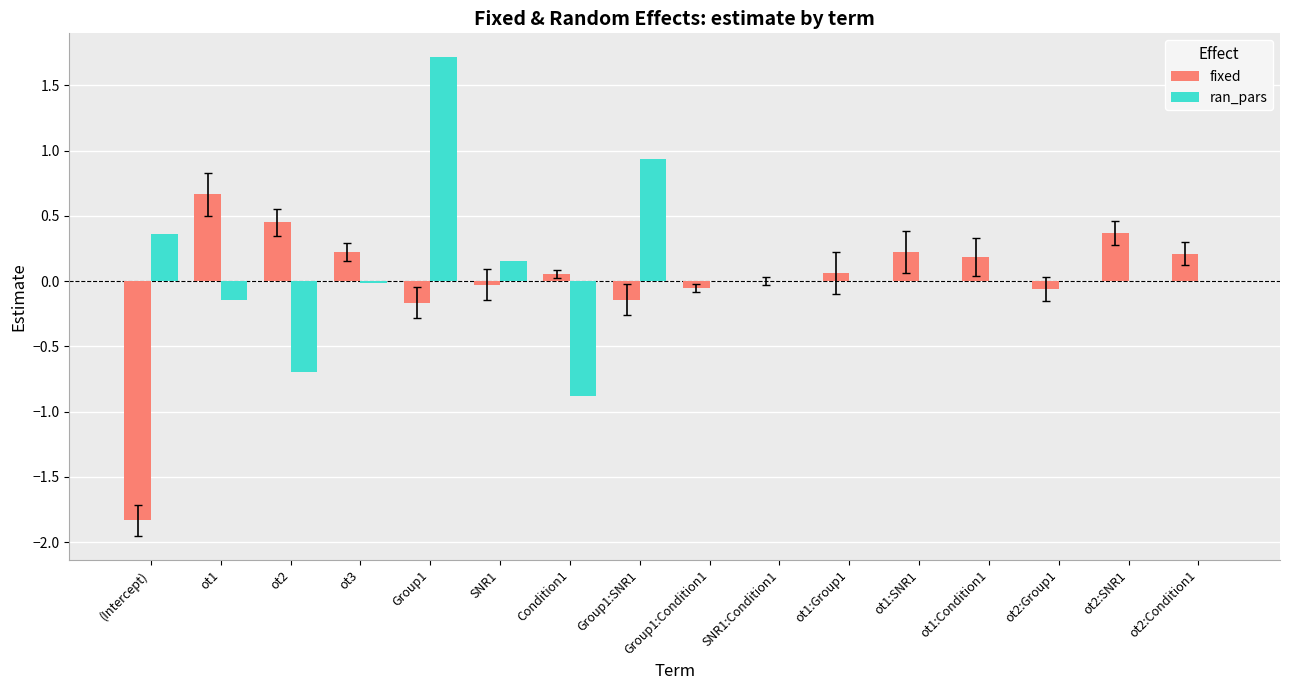

Which series has the largest range (max minus min)?

ran_pars